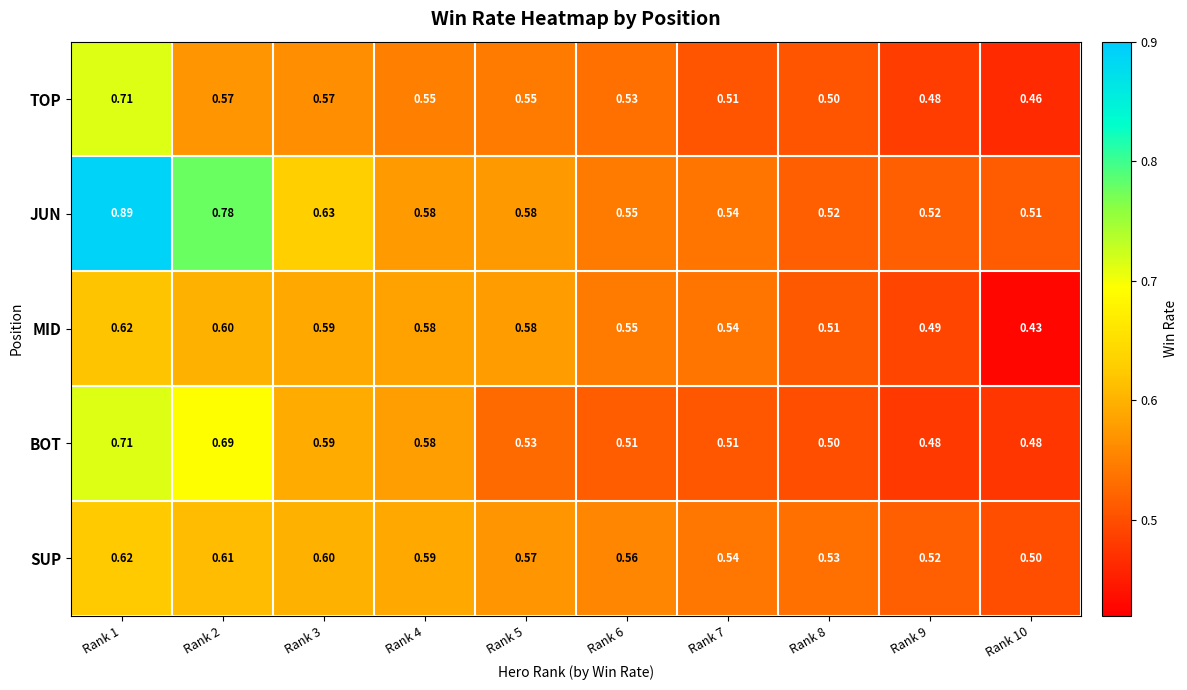

Which series has the largest total across all categories?

JUN